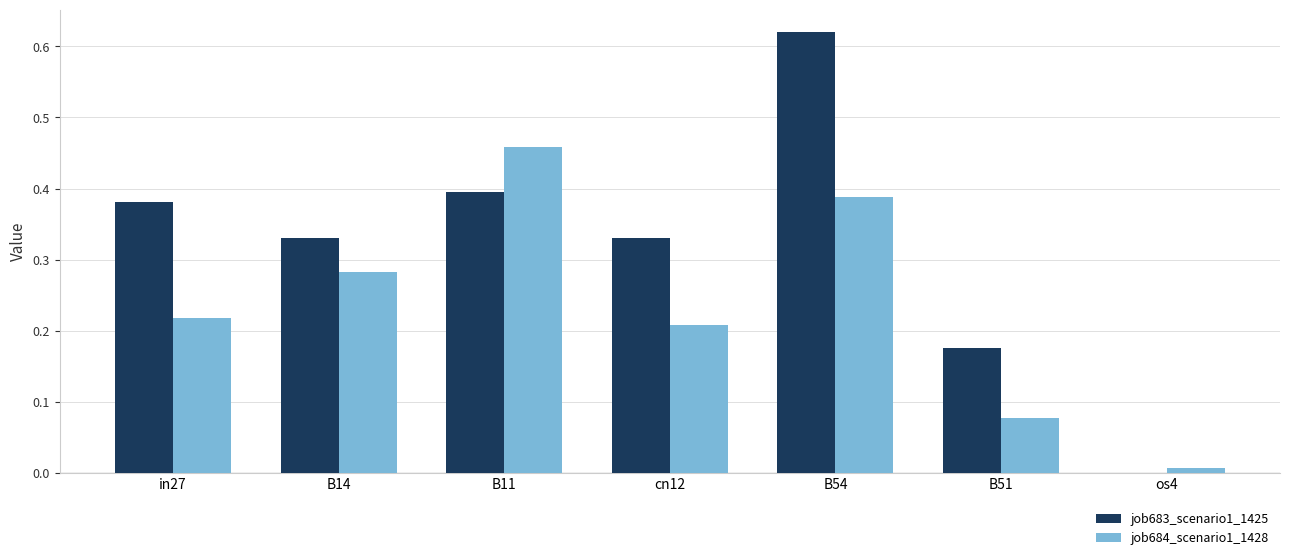

What is the sum of all job684_scenario1_1428 values?

1.6